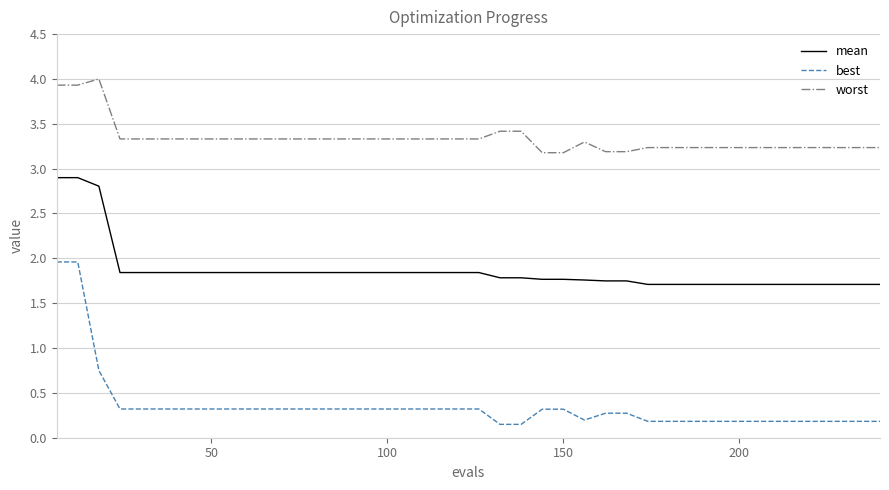

List the series in order of their peak value, lowest first.

best, mean, worst